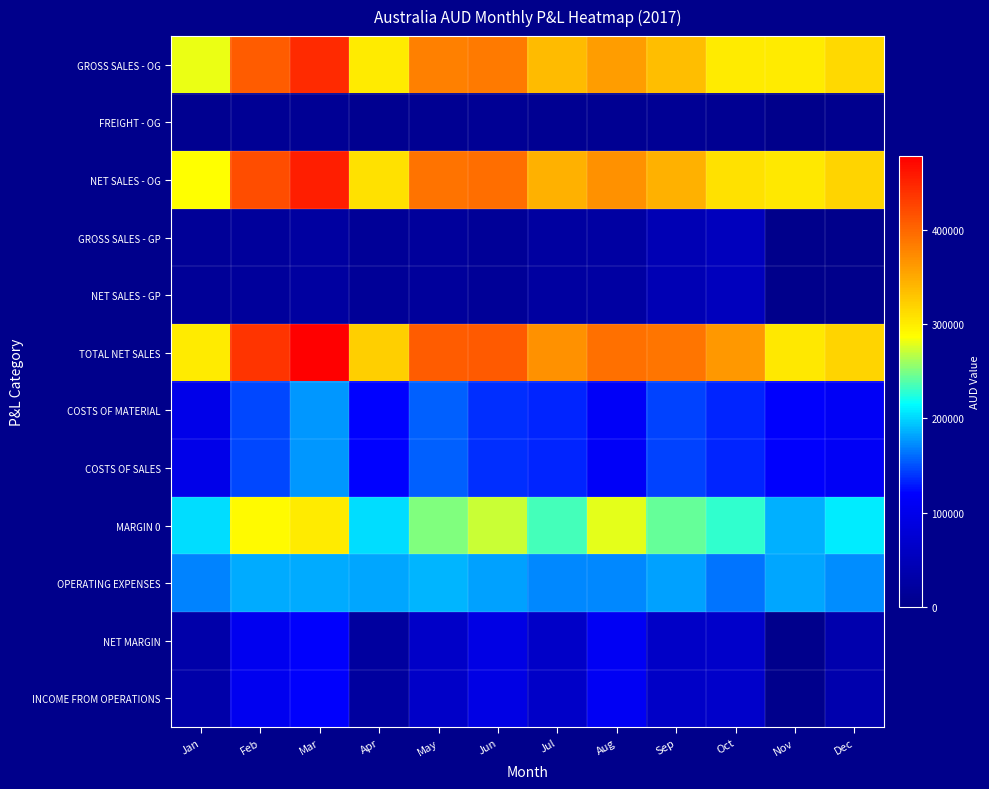

Rank the series at May from lowest to highest value.

FREIGHT - OG, GROSS SALES - GP, NET SALES - GP, NET MARGIN, INCOME FROM OPERATIONS, COSTS OF MATERIAL, COSTS OF SALES, OPERATING EXPENSES, MARGIN 0, GROSS SALES - OG, NET SALES - OG, TOTAL NET SALES